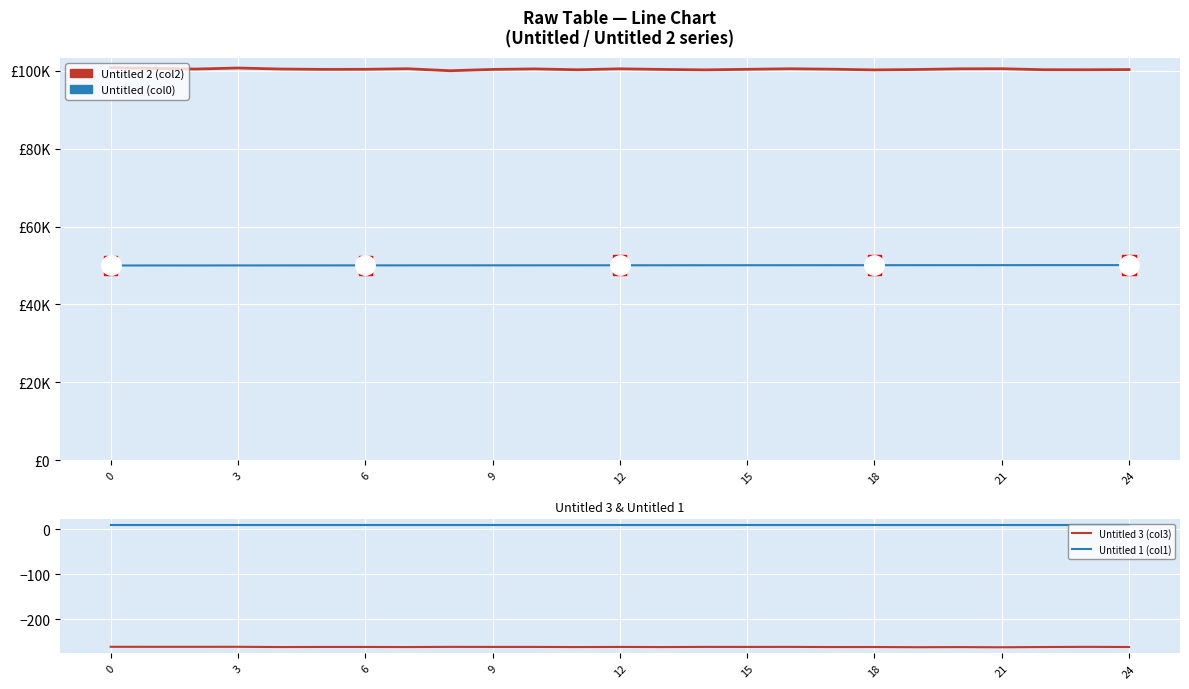

The Untitled (col0) series shows 50027.8 at 6. True or false?

True